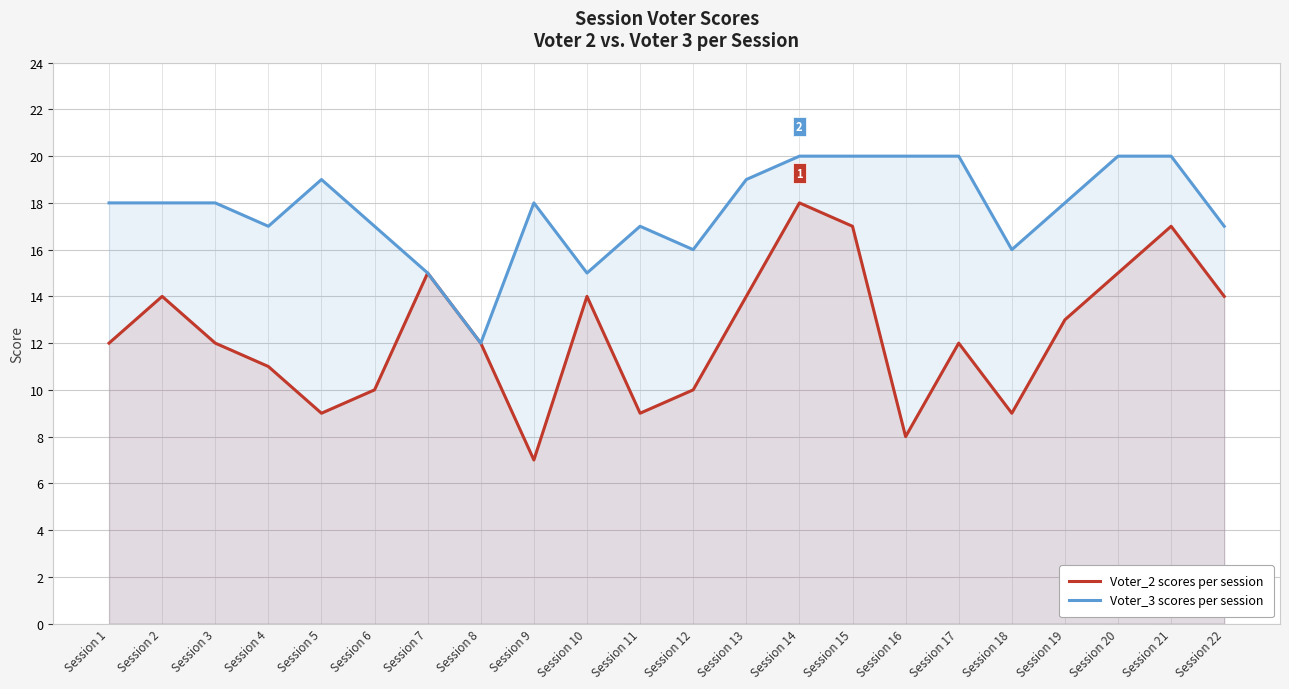

What is the sum of all Voter_3 values?

390